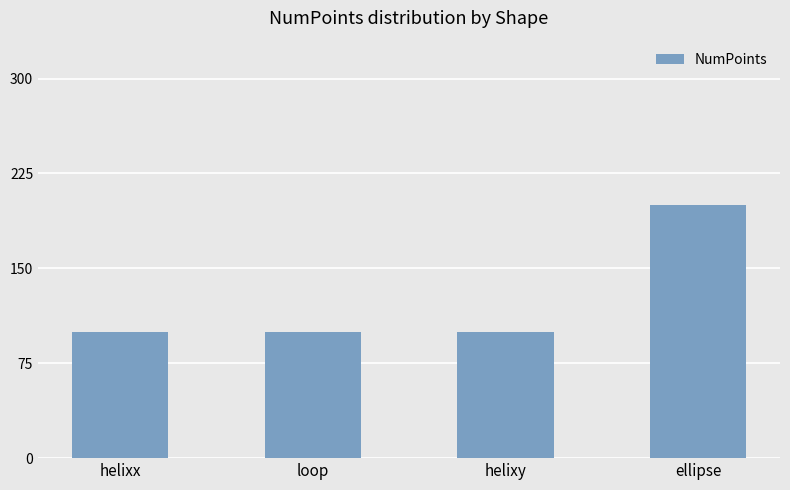

What is the minimum value shown in the chart?

100